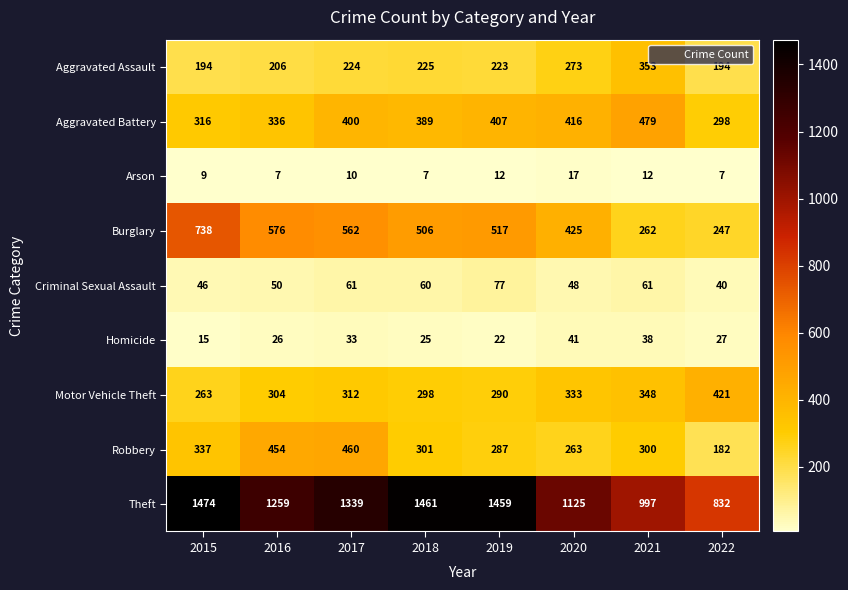

The value of Robbery at 2019 is 154. True or false?

False